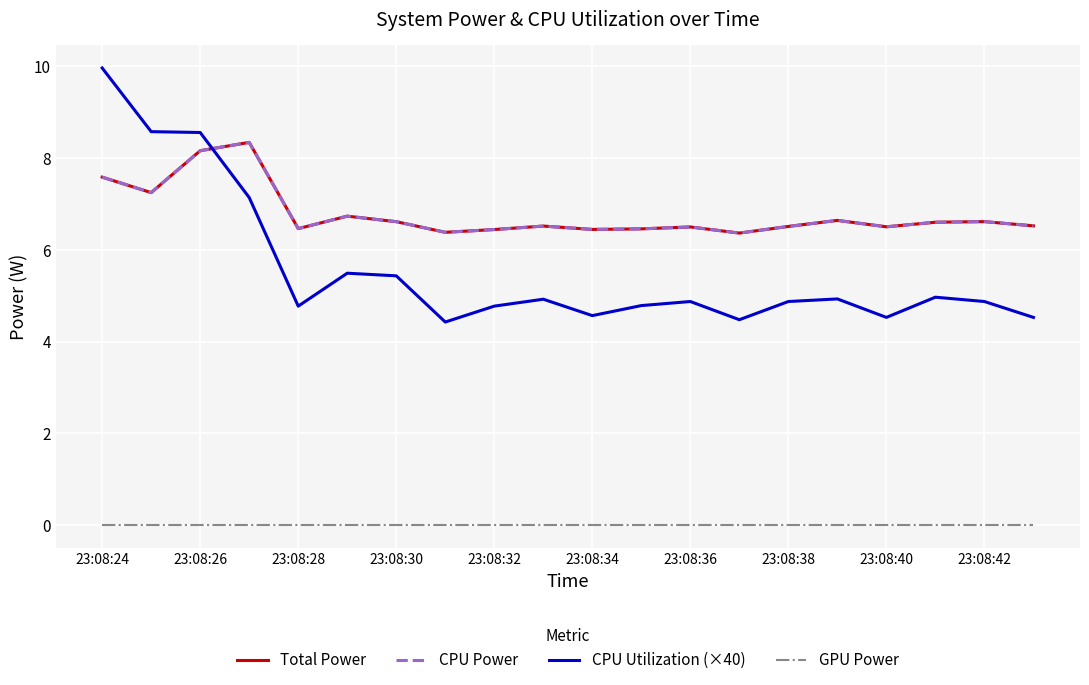

Does the chart display data point markers on the line(s)?

No